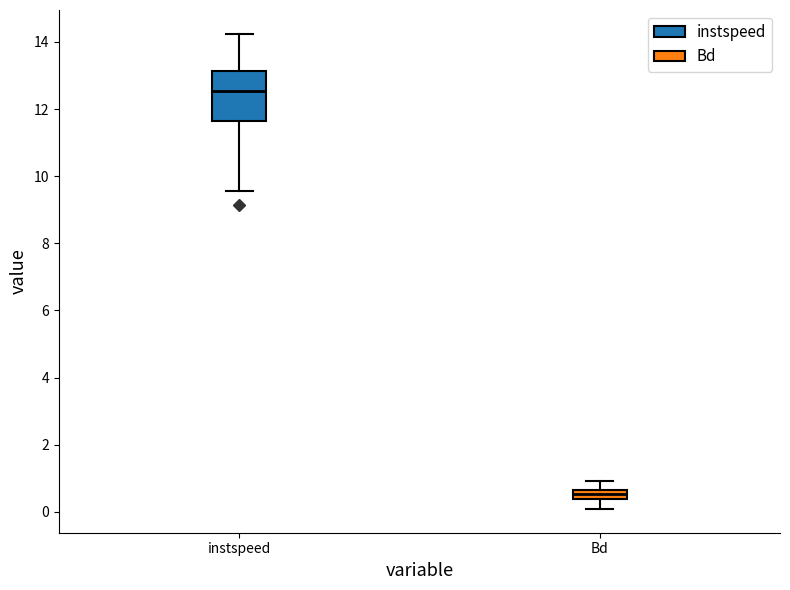

Which box is the tallest, from its lower edge to its upper edge?

instspeed